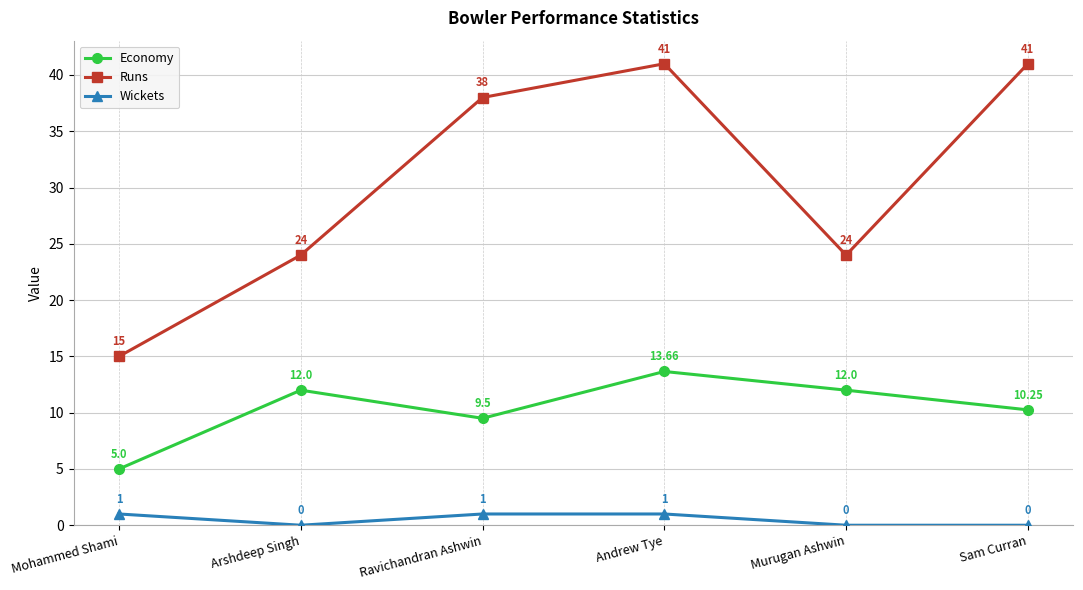

How many lines are shown in the chart?

3